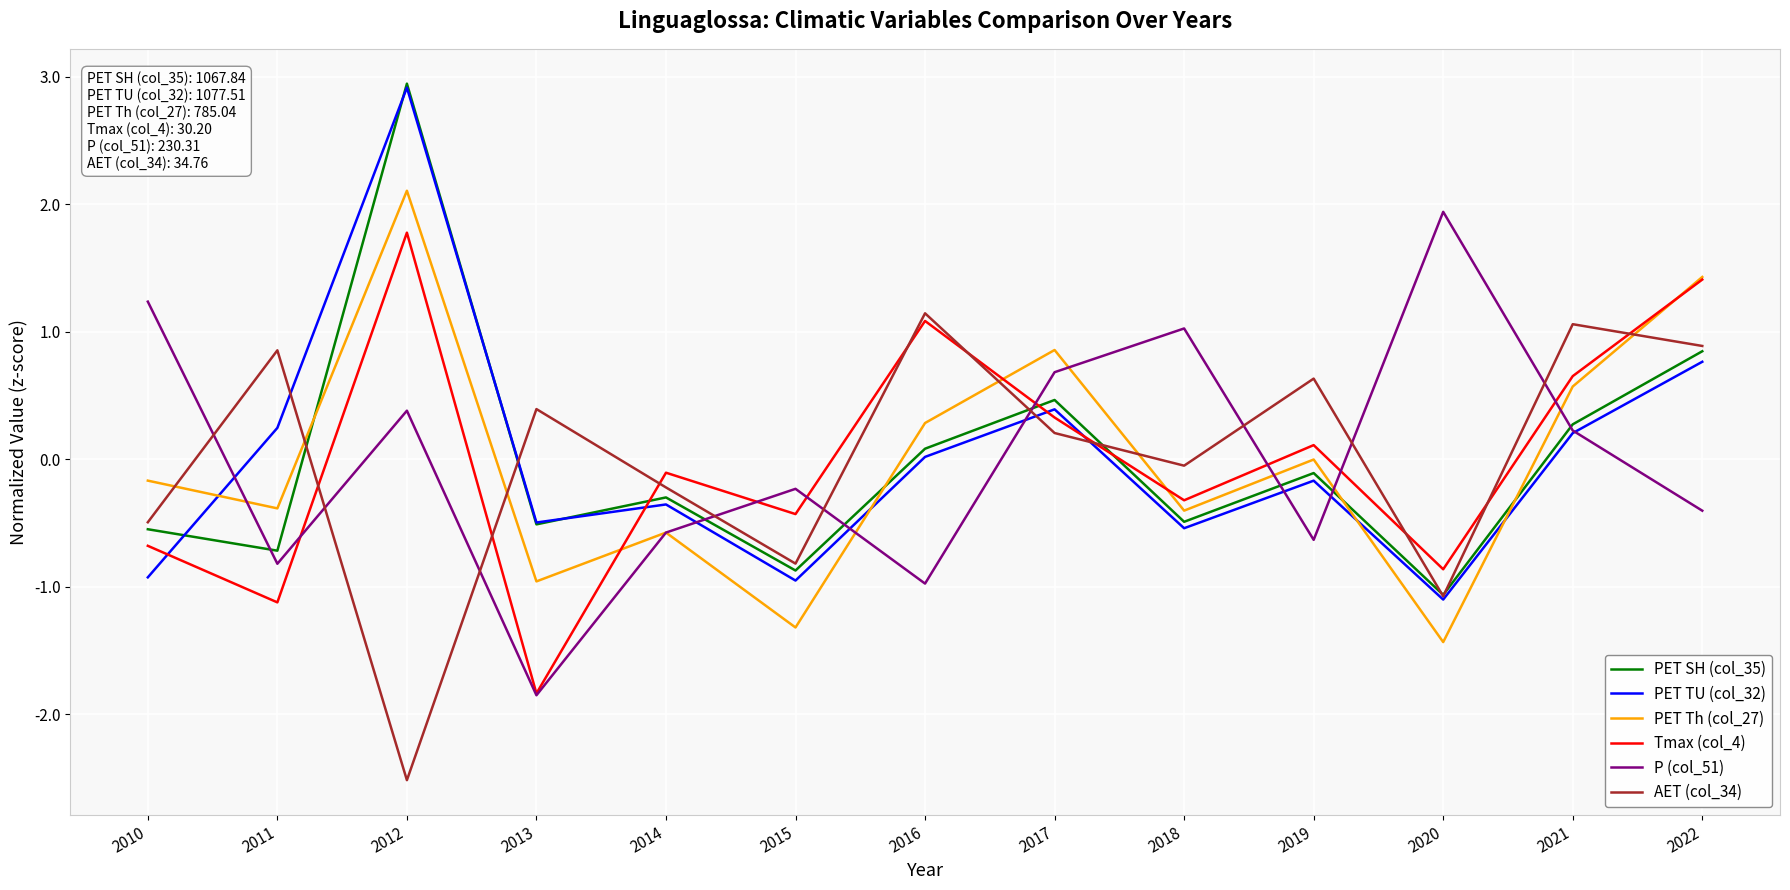

What is the minimum value for AET (col_34)?

-2.5